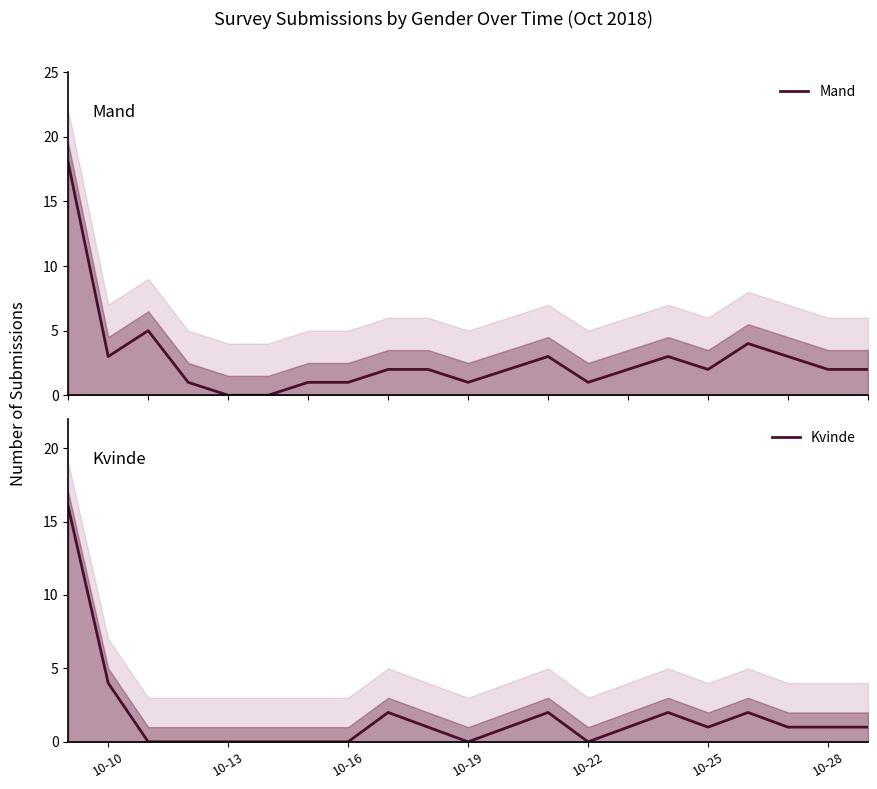

Which series has the largest range (max minus min)?

Mand